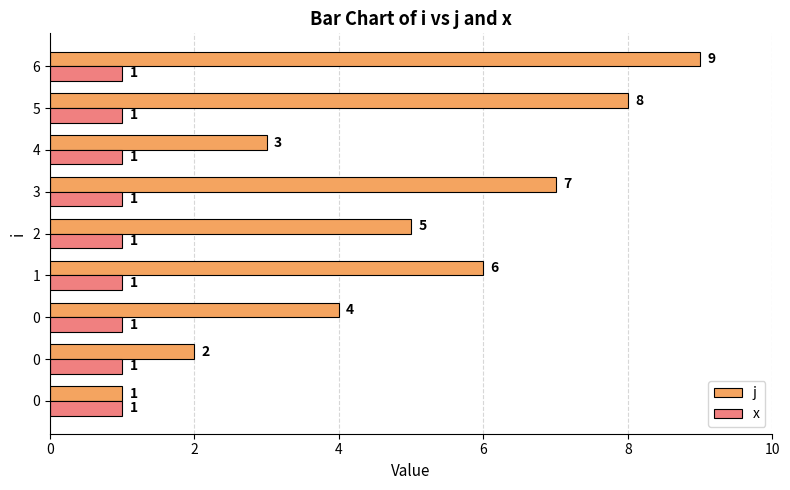

Where is j nearest to the value 5?

2